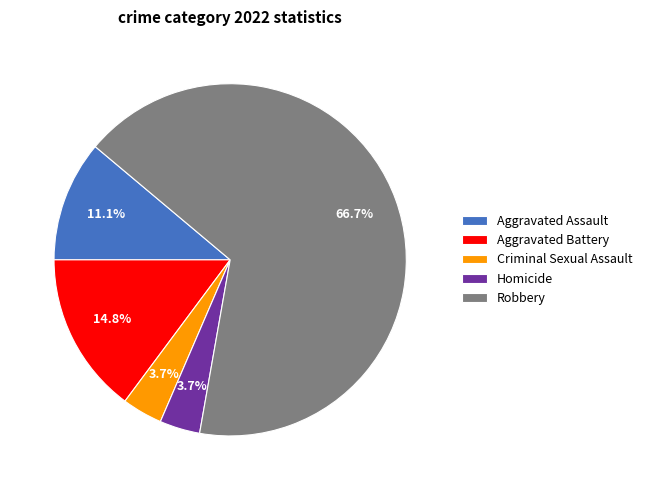

To the nearest percent, what is the difference between the Robbery and Aggravated Battery slice percentages?

52%